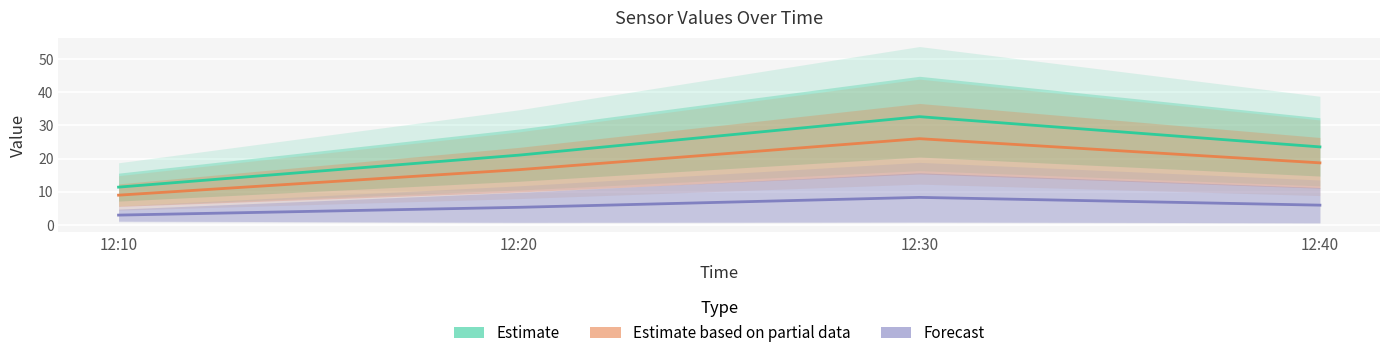

At which label does Estimate reach its minimum?

12:10